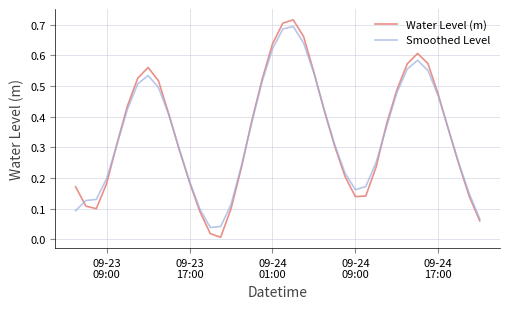

Which series has the widest spread of values?

Water Level (m)